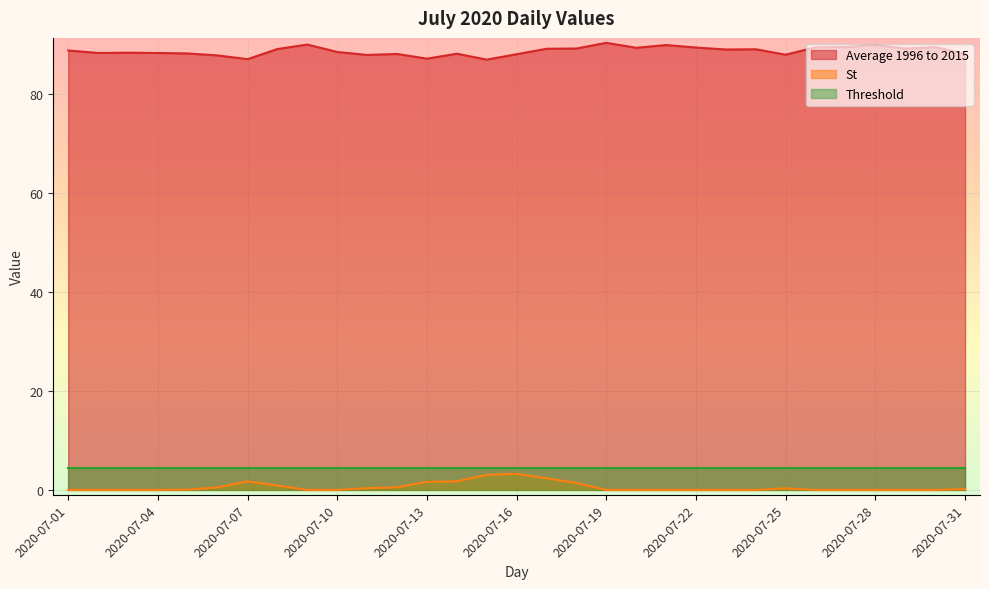

What is the sum of the Average 1996 to 2015 values at 2020-07-19 and 2020-07-03?

178.8